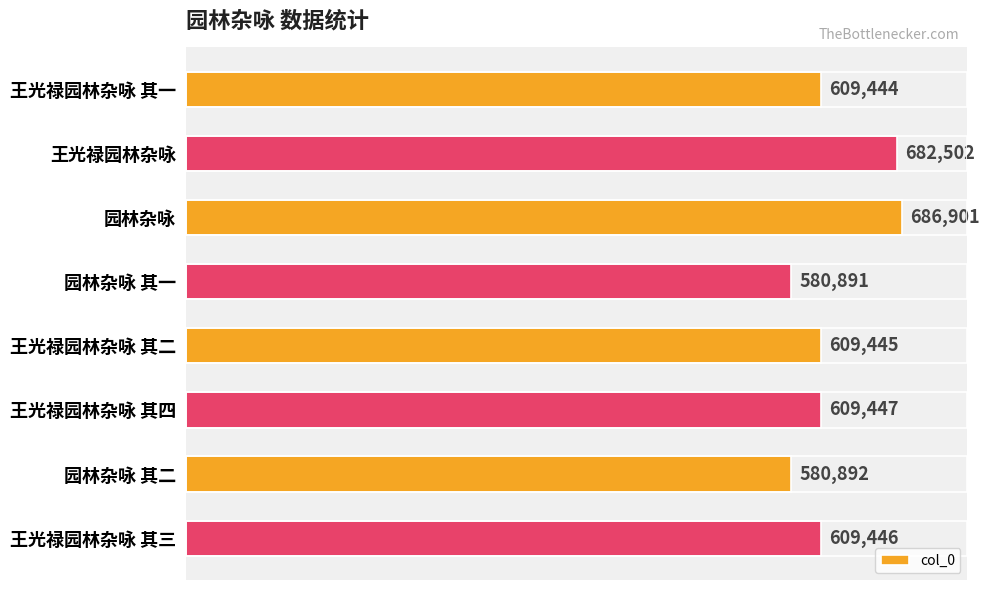

What is the value of the 1st bar from the top?

609444